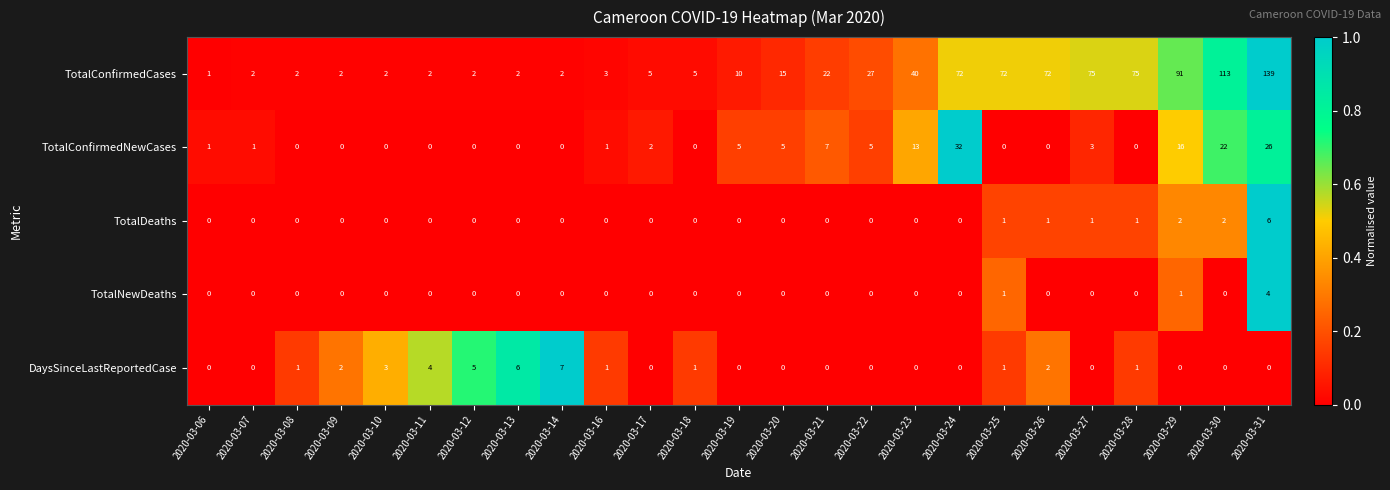

At which category does the chart reach its peak across all series?

2020-03-31